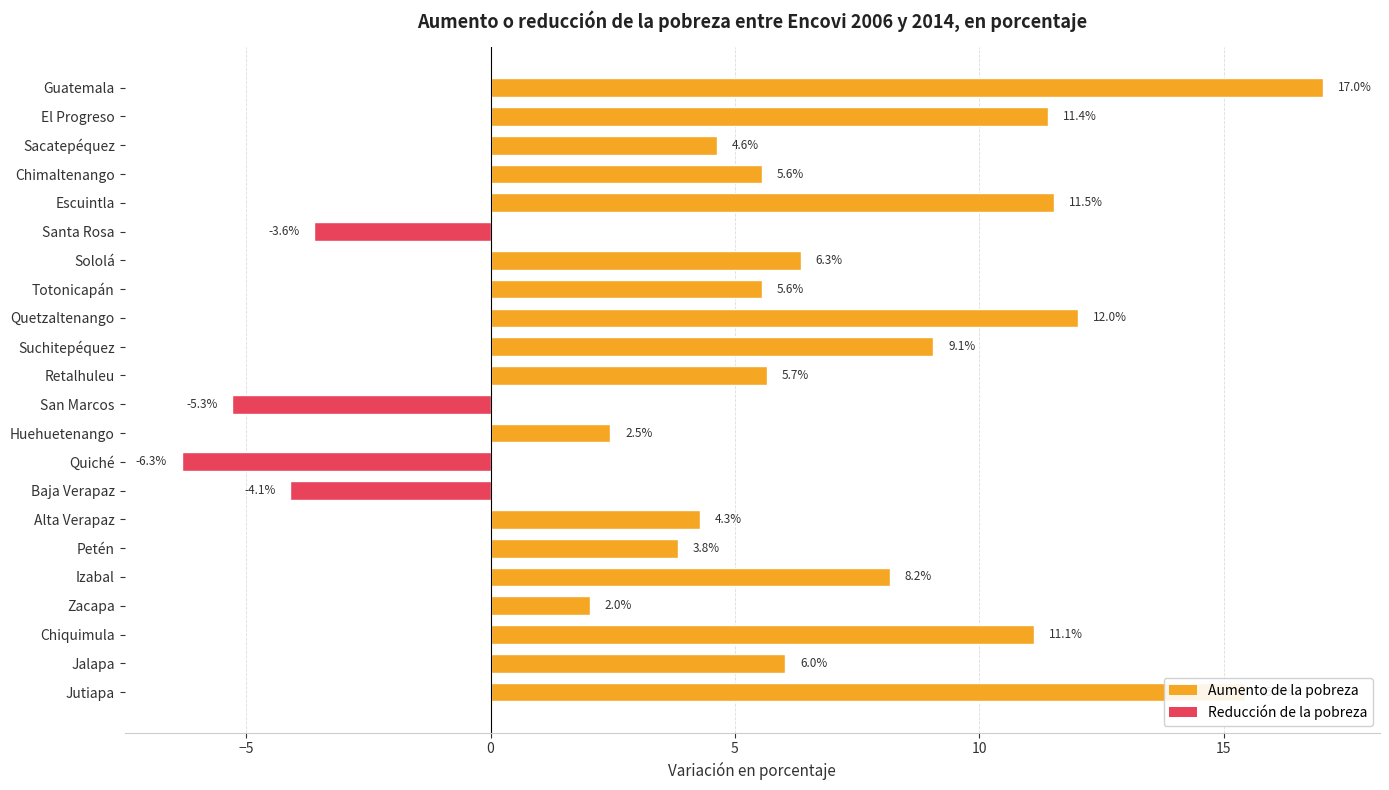

What is the label of the 11th bar from the bottom?

San Marcos